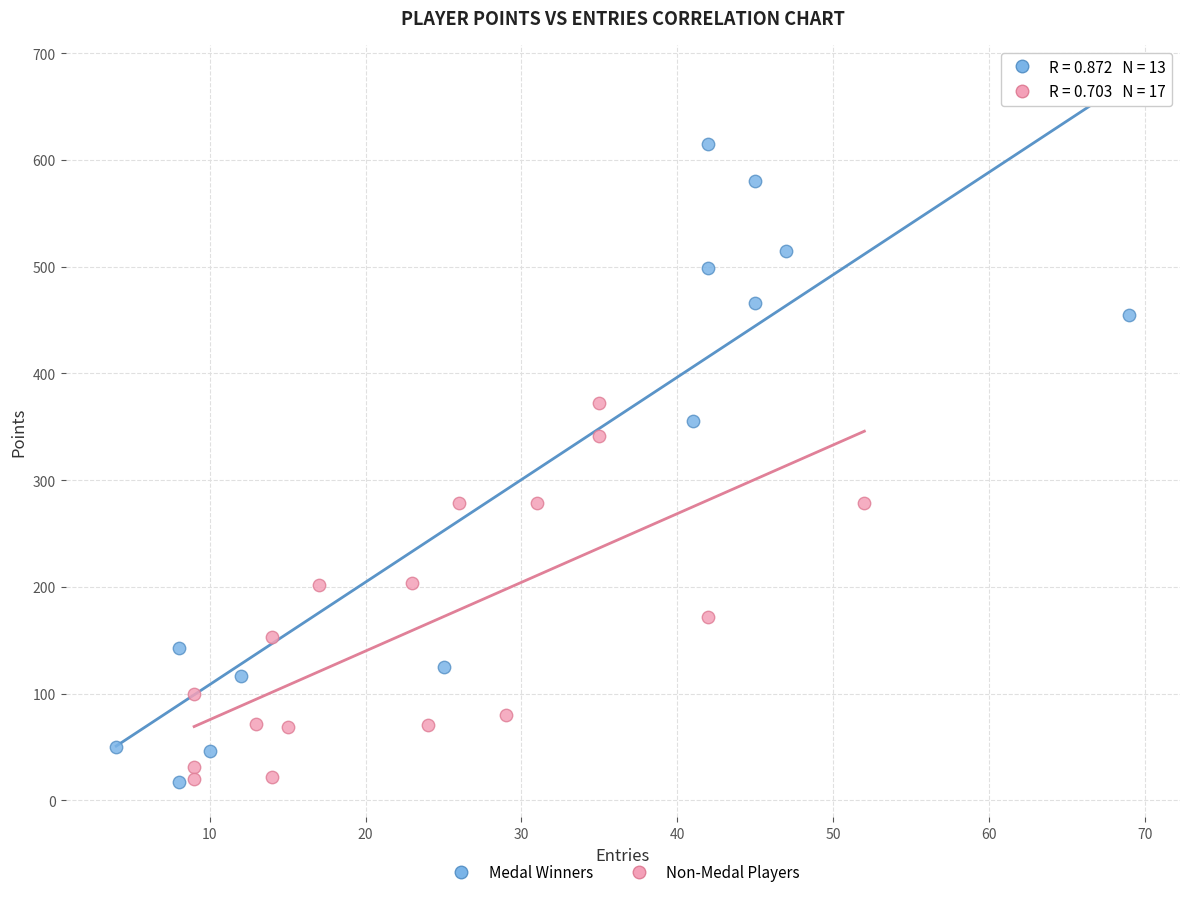

Which series has the largest Y range (max minus min)?

Medal Winners